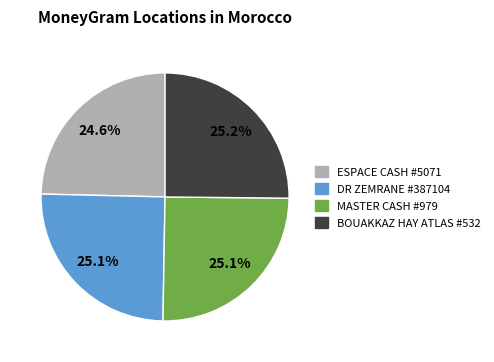

Is there any slice that represents more than half of the pie?

No